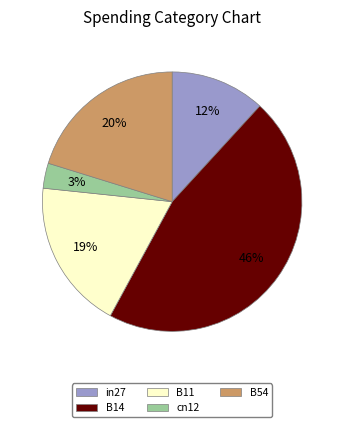

Combined, do cn12 and B11 account for over 50%?

No